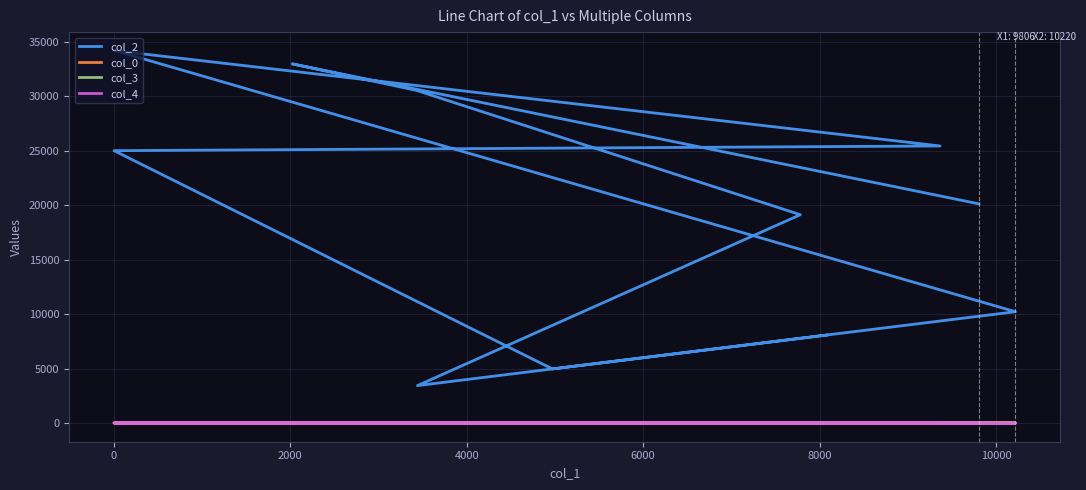

The value of col_2 at 10 is 3651.5. True or false?

False